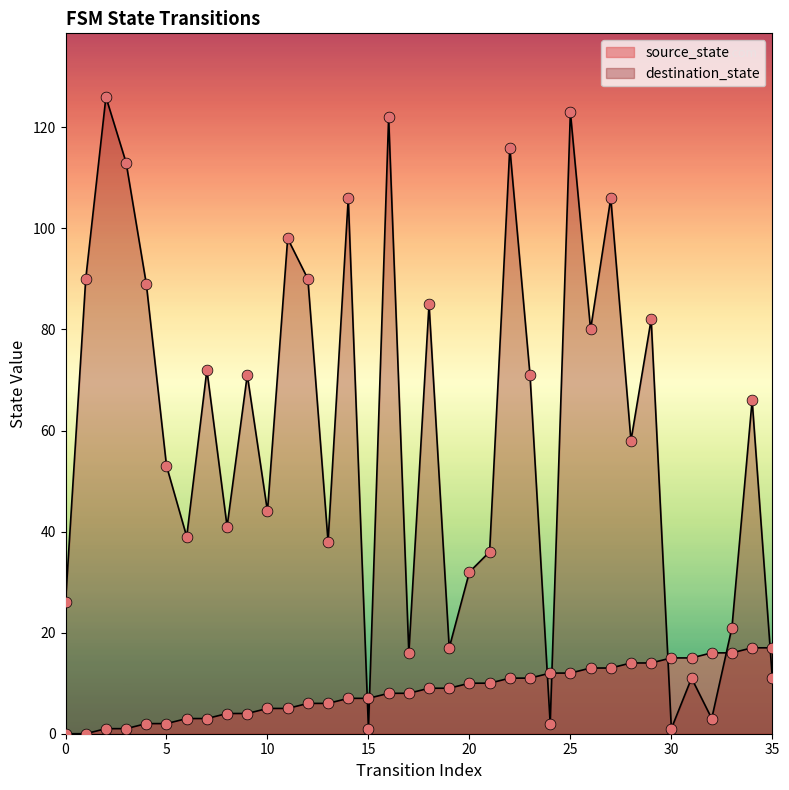

Which series contains the lowest Y value?

source_state